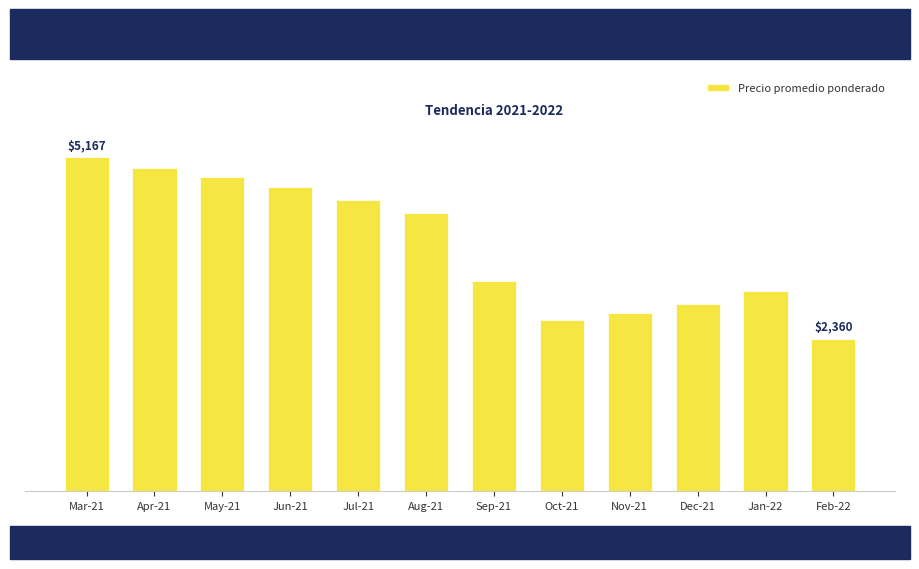

Is it true that the value at May-21 is 4860?

True